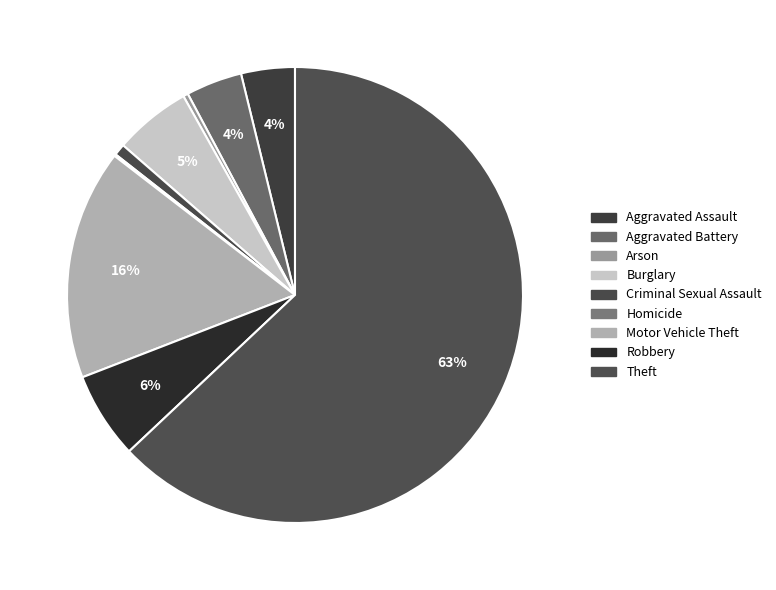

What is the ratio of the value at Arson to the value at Aggravated Battery?

0.1